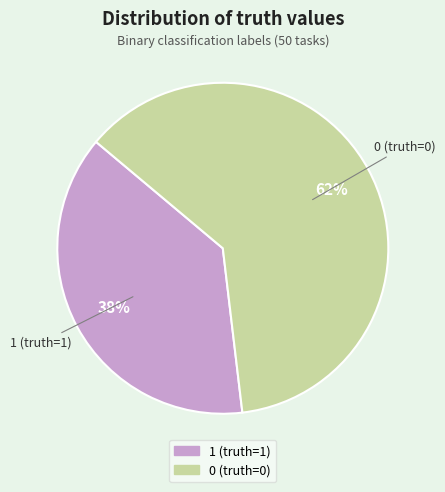

Which category has the biggest portion of the pie?

0 (truth=0)